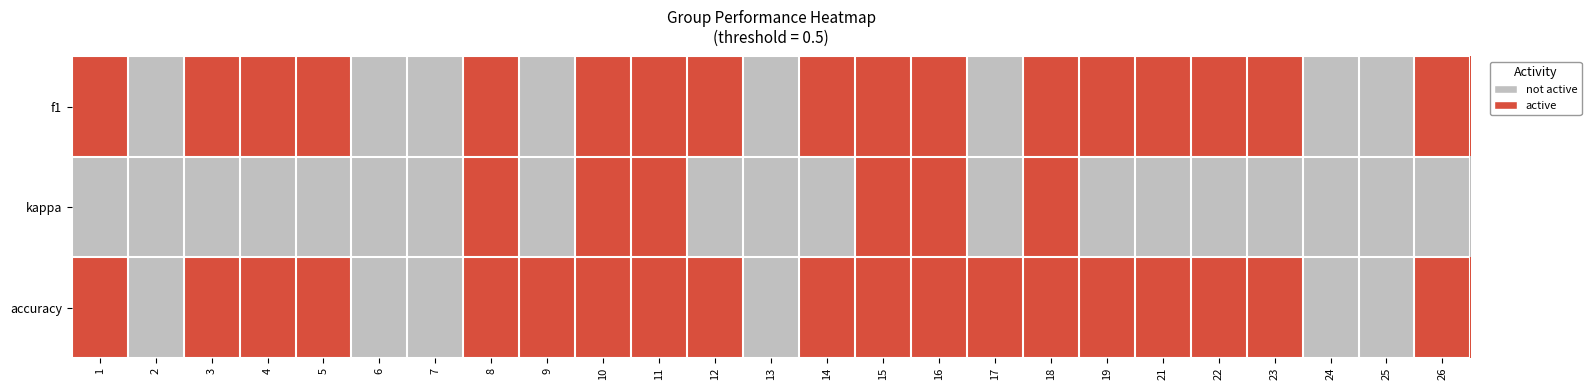

List the series in order of their overall mean, highest first.

accuracy, f1, kappa